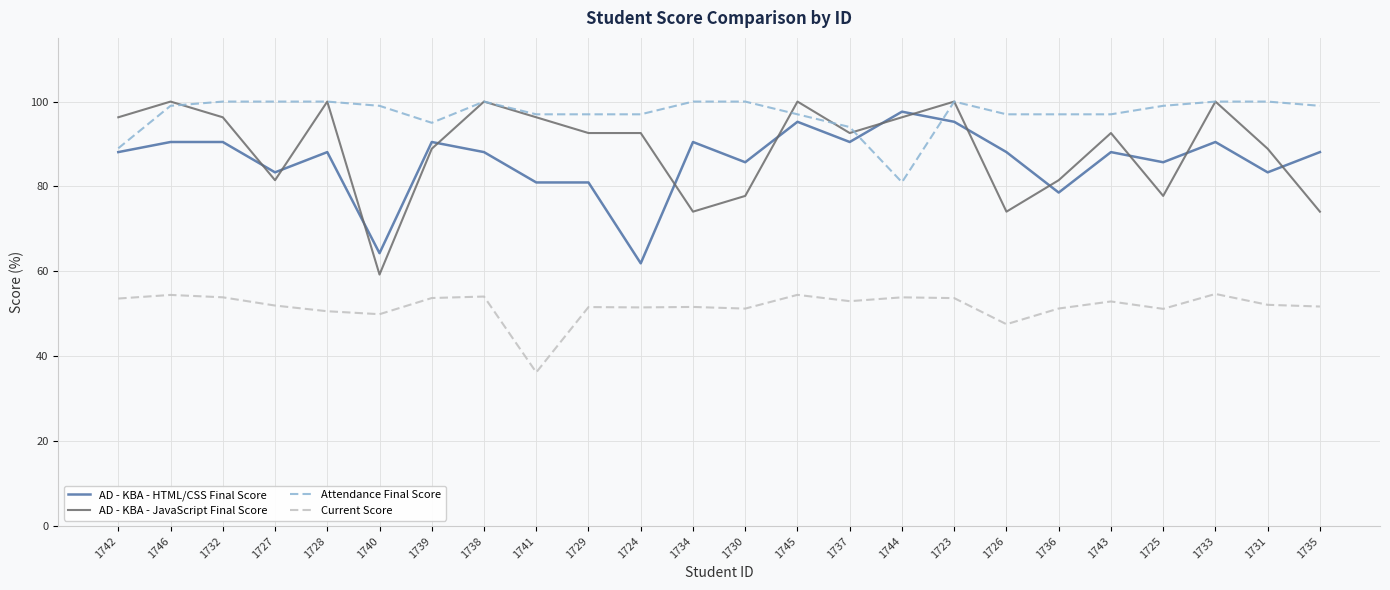

What is the spread (max minus min) of values at 1725?

47.8